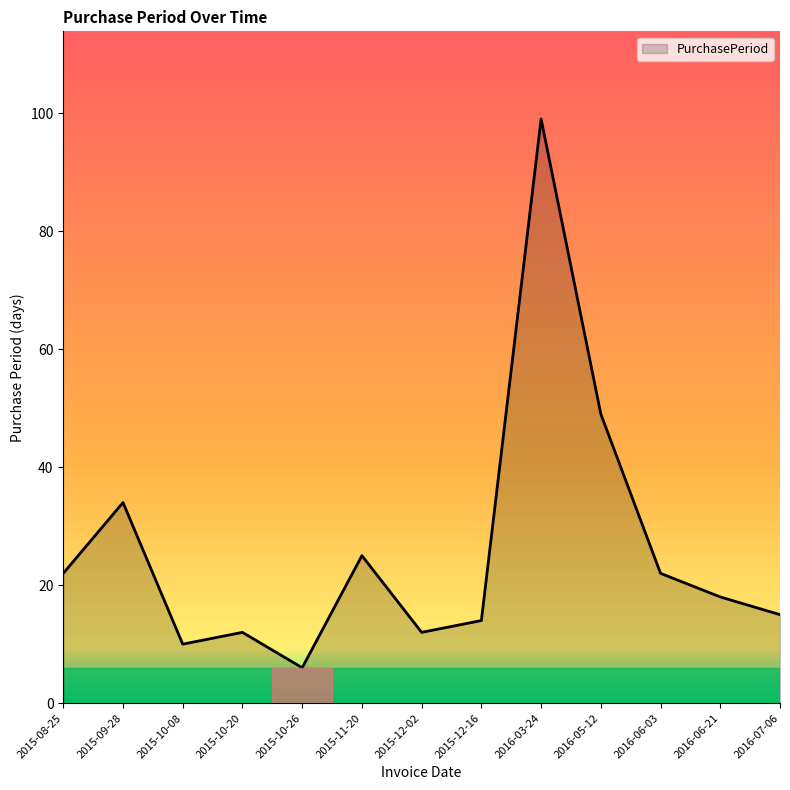

True or false: the data shows 29 at 2016-05-12.

False